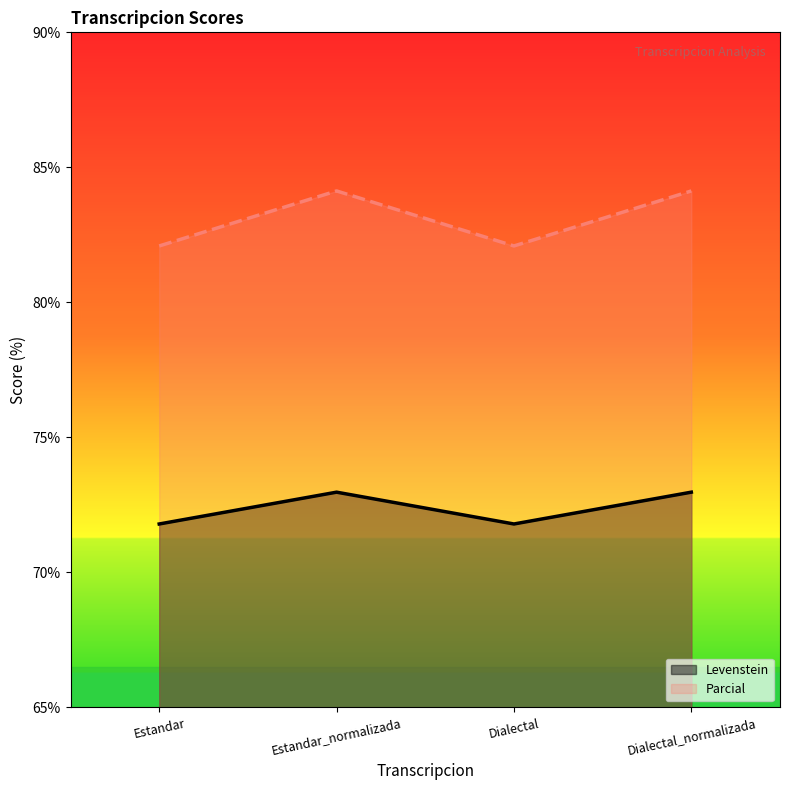

Which series has the widest spread of values?

Parcial